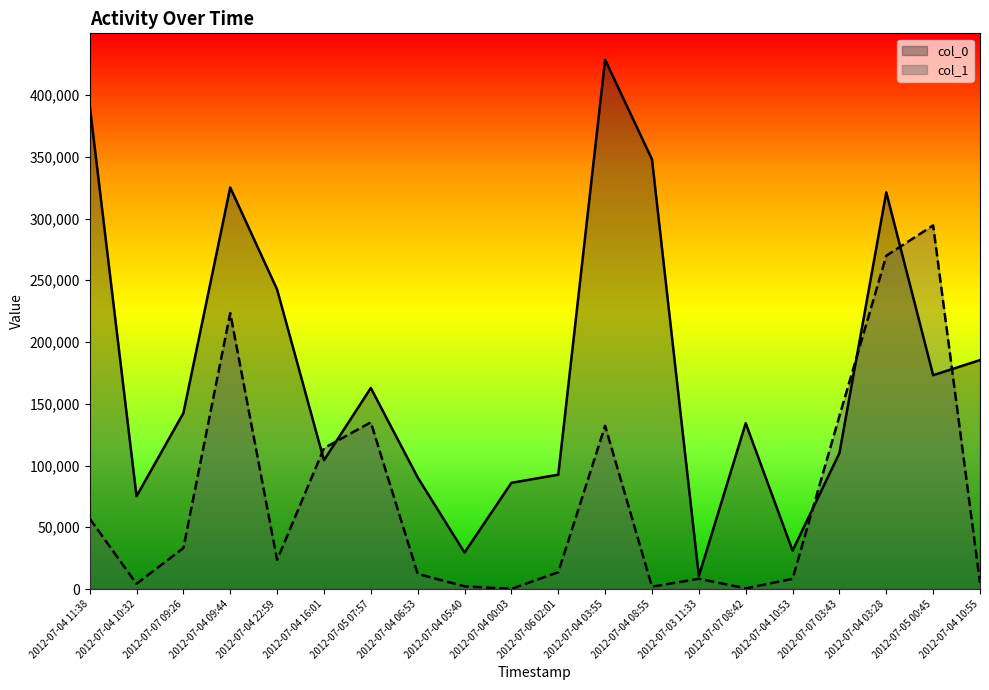

At which category is the sum across all series the highest?

2012-07-04 03:28